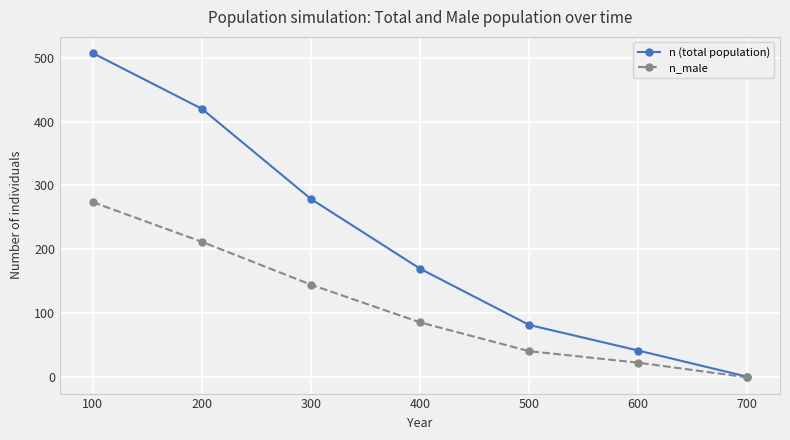

What is the spread (max minus min) of values at 600?

19